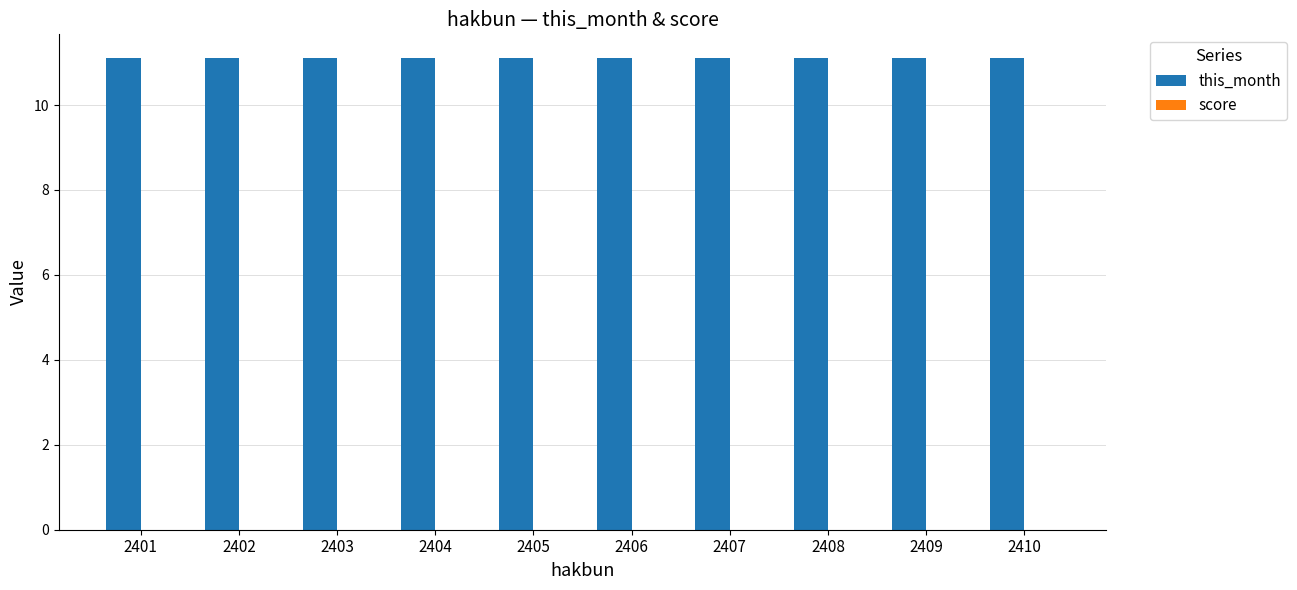

Rank the series at 2401 from highest to lowest value.

this_month, score